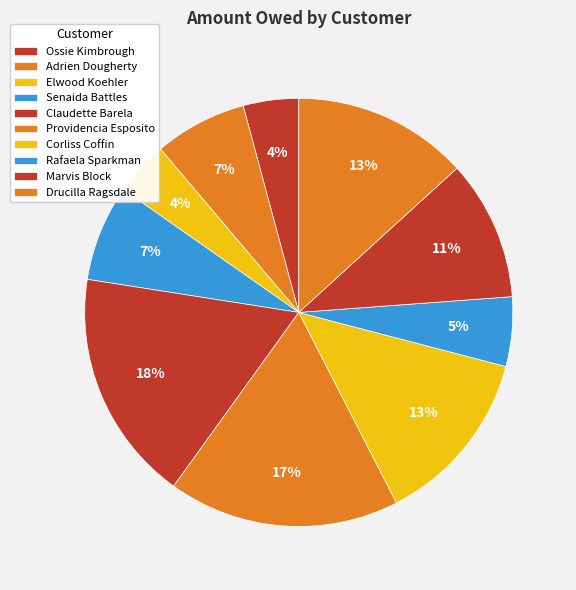

Which slice is the largest?

Claudette Barela